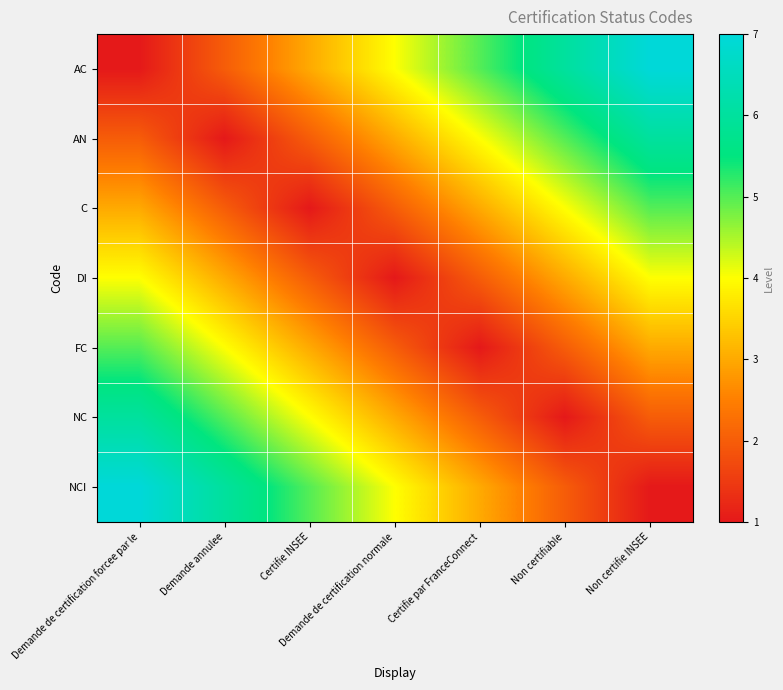

At how many categories does at least one series exceed 2?

7